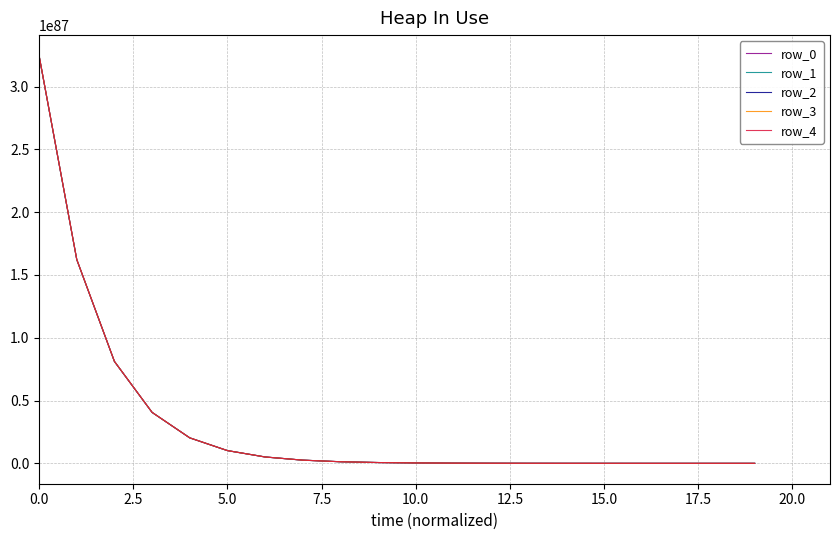

Which series has the widest spread of values?

row_4